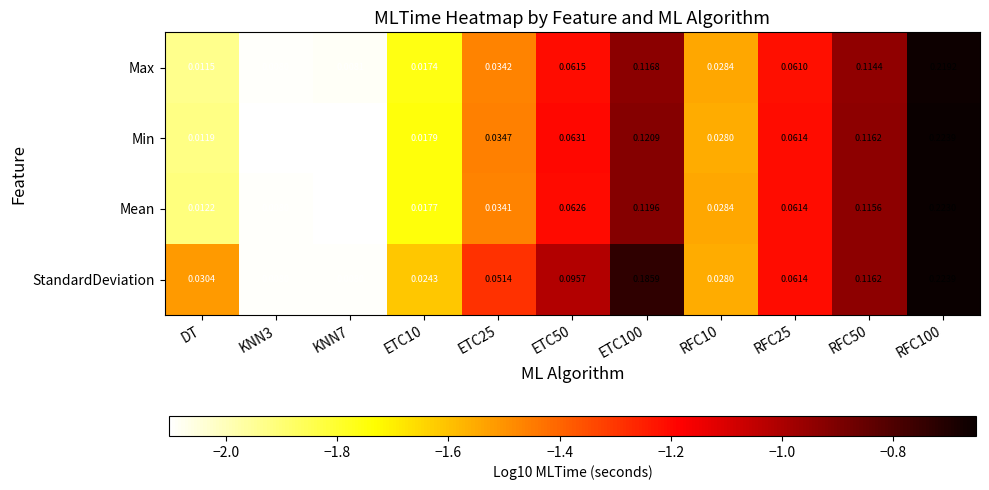

Which series has the largest range (max minus min)?

Min